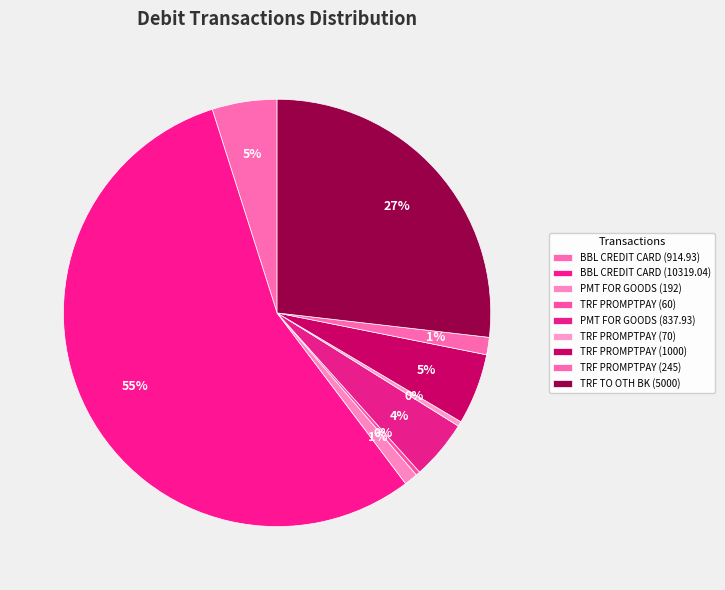

To the nearest percent, what portion does PMT FOR GOODS (837.93) represent?

4%